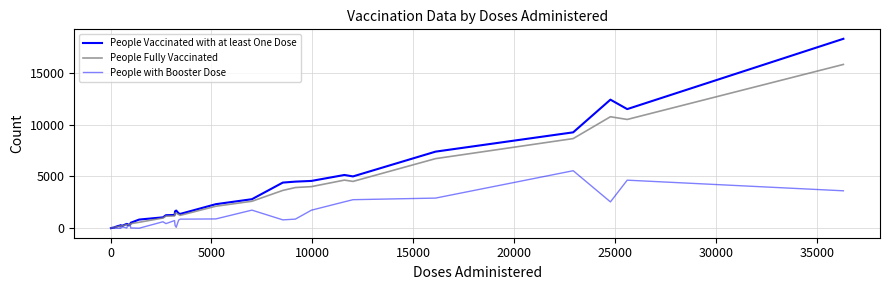

Reading left to right, what are all the values shown in this chart?

People Vaccinated with at least One Dose: 9	10	49	77	111	198	250	246	226	279	253	408	421	333	391	530	838	1053	1258	1281	1645	1707	1436	1385	2321	2803	4405	4497	4565	5139	5000	7390	9252	12405	11493	18274
People Fully Vaccinated: 8	8	41	71	98	143	193	205	196	219	231	345	364	322	364	443	576	985	1172	1190	1468	1454	1326	1247	2123	2603	3650	3927	4015	4643	4518	6715	8649	10756	10495	15801
People with Booster Dose: 0	1	0	35	5	0	0	39	79	0	128	32	22	201	238	28	4	627	446	741	266	94	787	878	899	1748	808	881	1743	2548	2755	2909	5549	2543	4638	3613